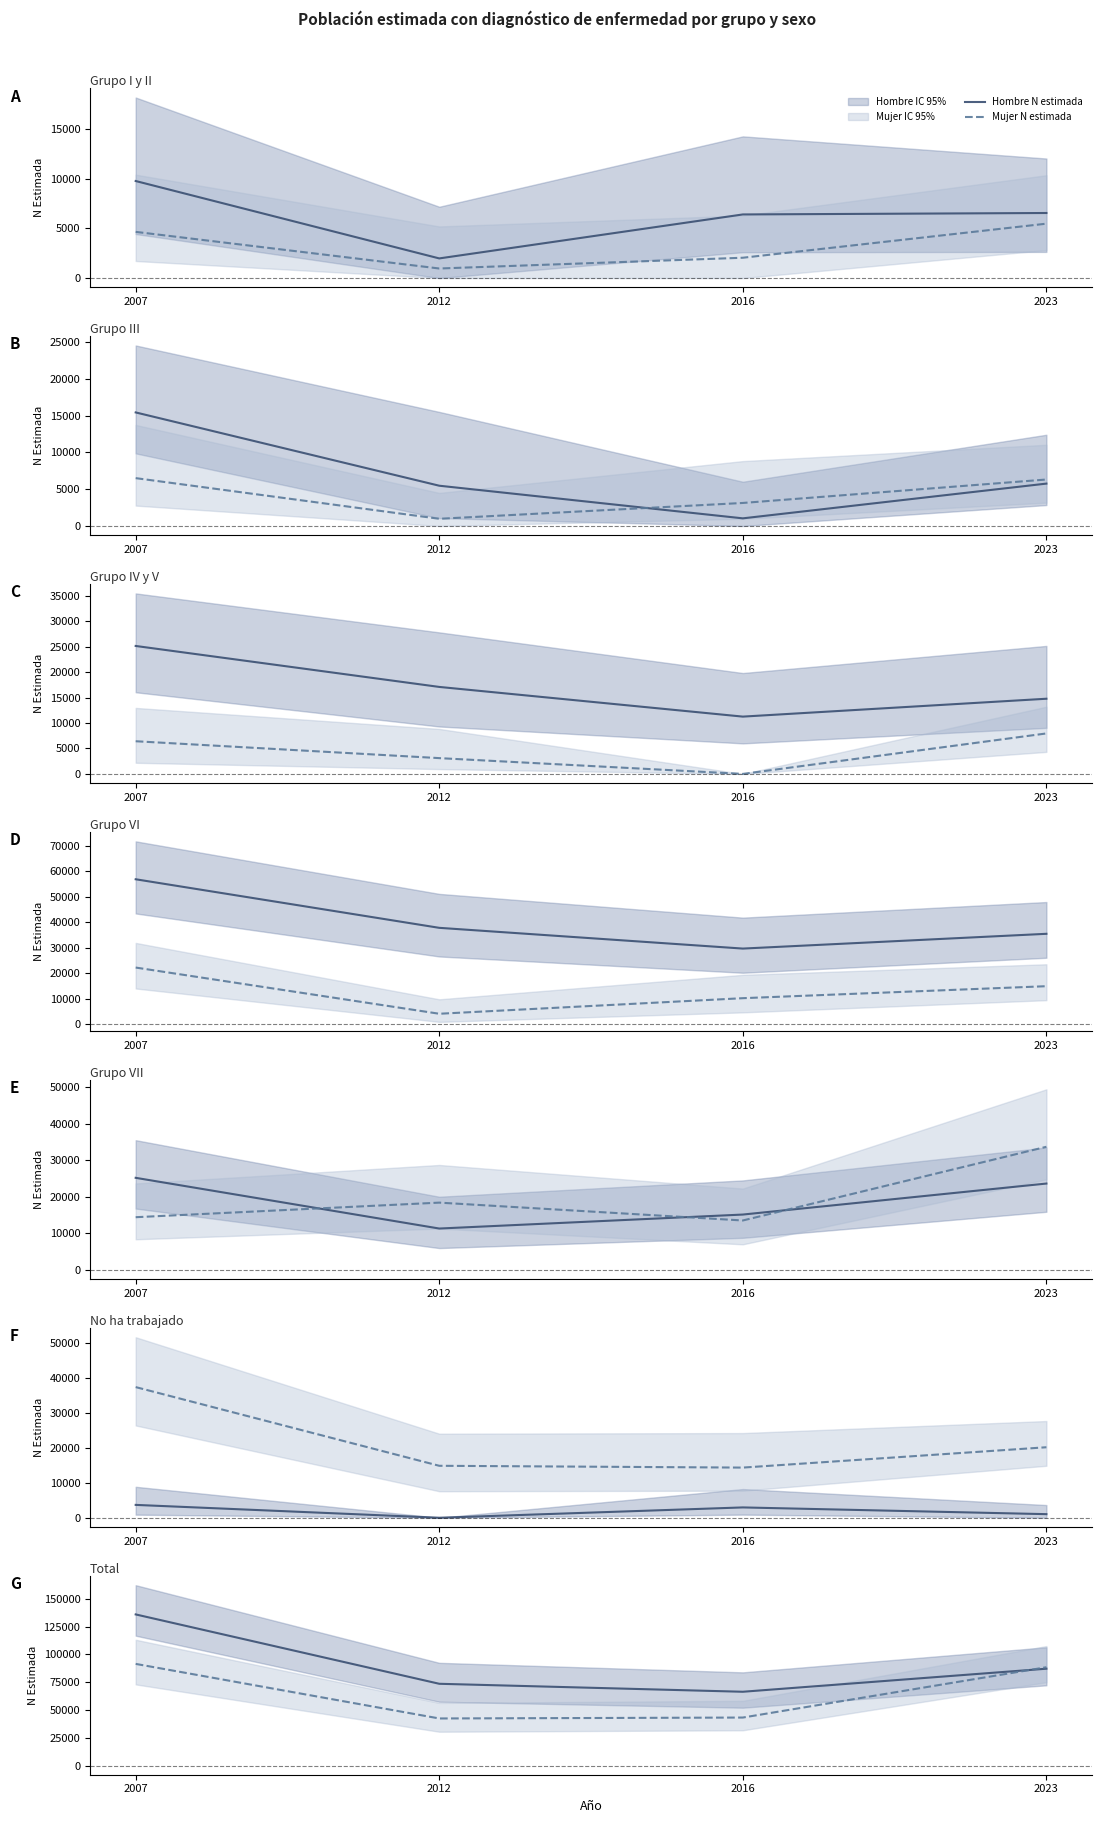

Does the chart have visible grid lines?

No